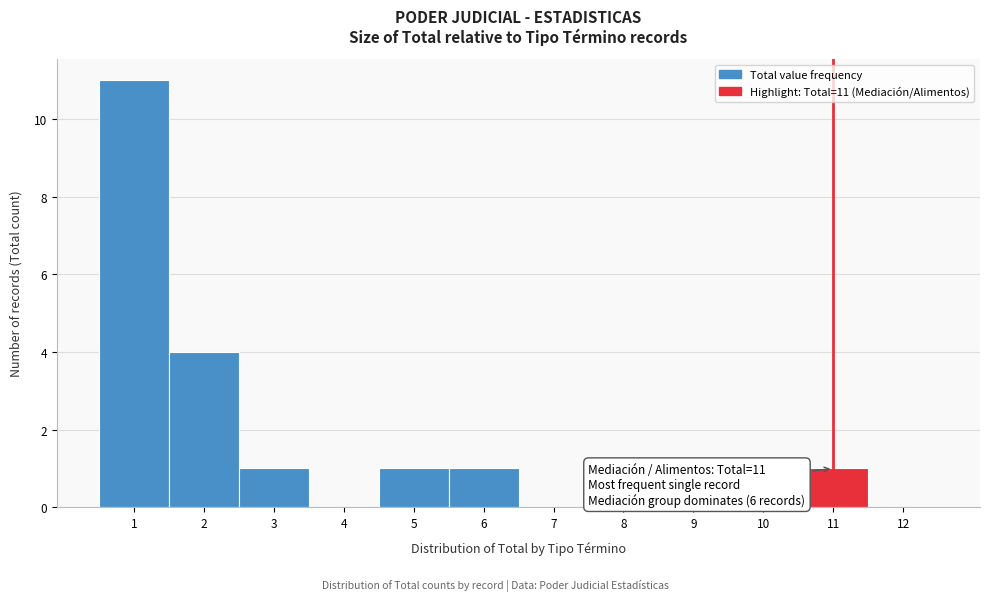

Over which range of the x-axis is the bar tallest?

0.5 to 1.5